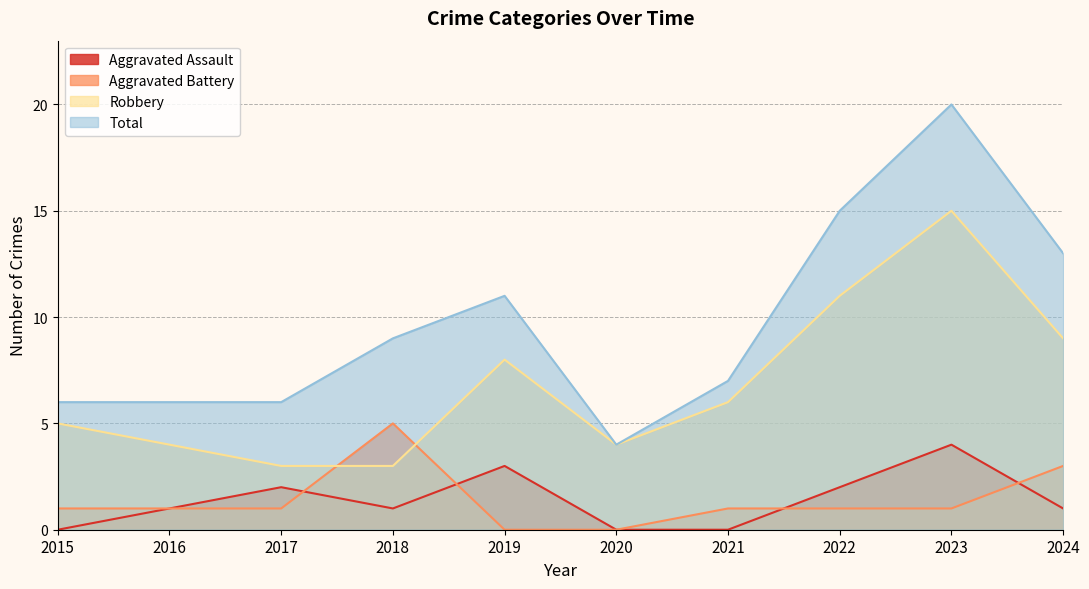

At which category is the sum across all series the highest?

2023